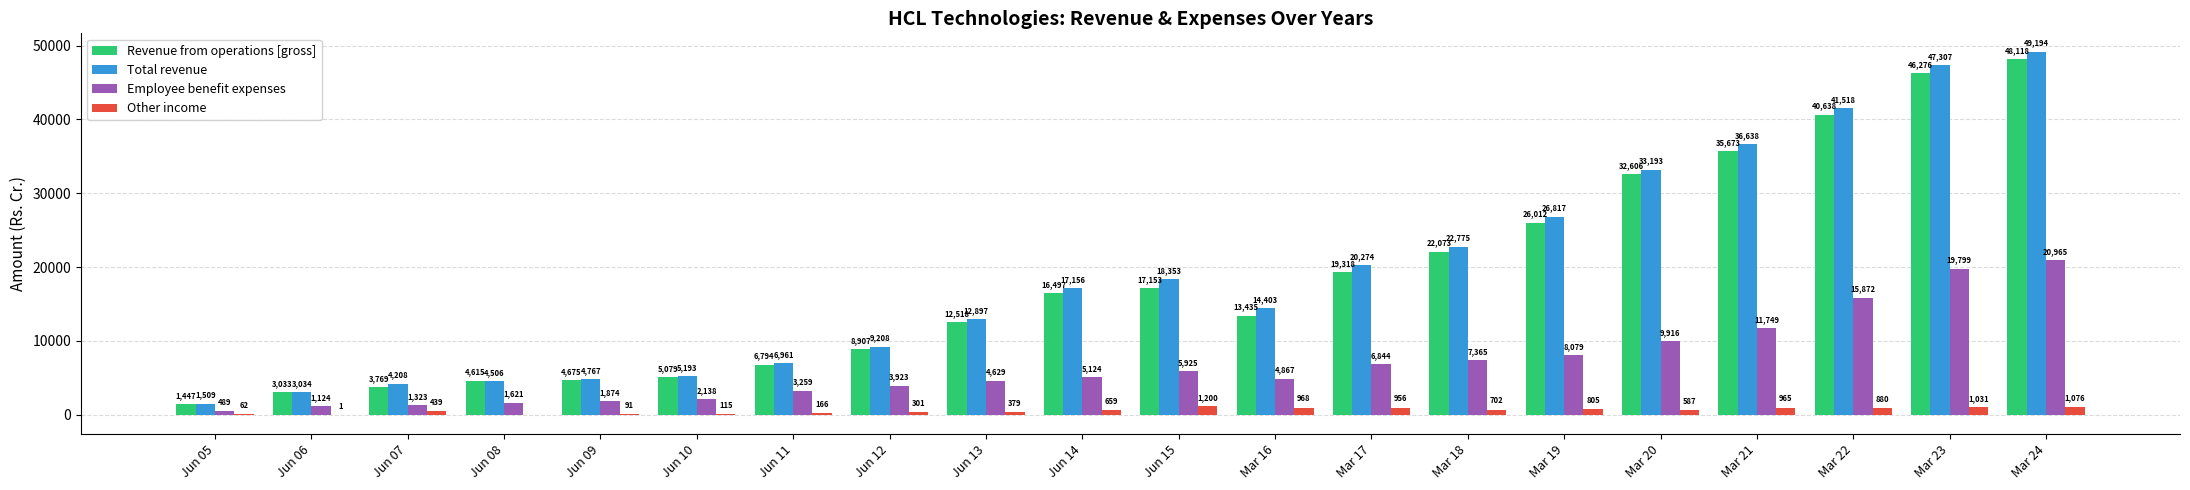

At which label is Other income closest to 545?

Mar 20